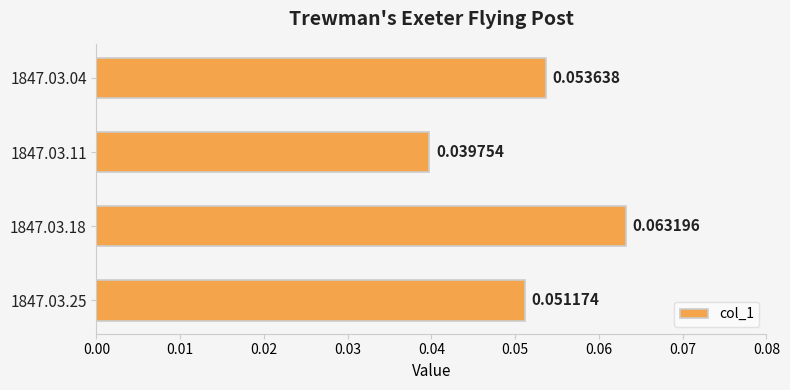

Are the bars horizontal?

Yes